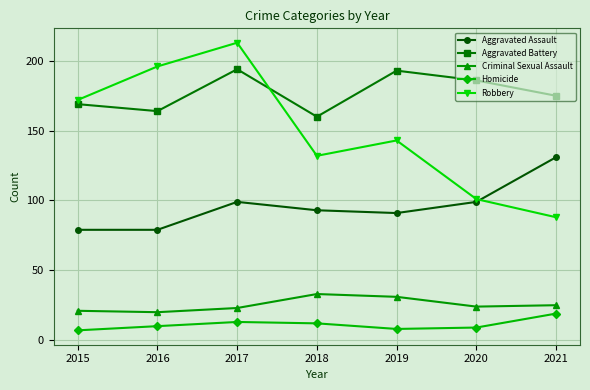

Reading right to left, extract all data points from this chart.

Aggravated Assault: 131	99	91	93	99	79	79
Aggravated Battery: 175	186	193	160	194	164	169
Criminal Sexual Assault: 25	24	31	33	23	20	21
Homicide: 19	9	8	12	13	10	7
Robbery: 88	101	143	132	213	196	172